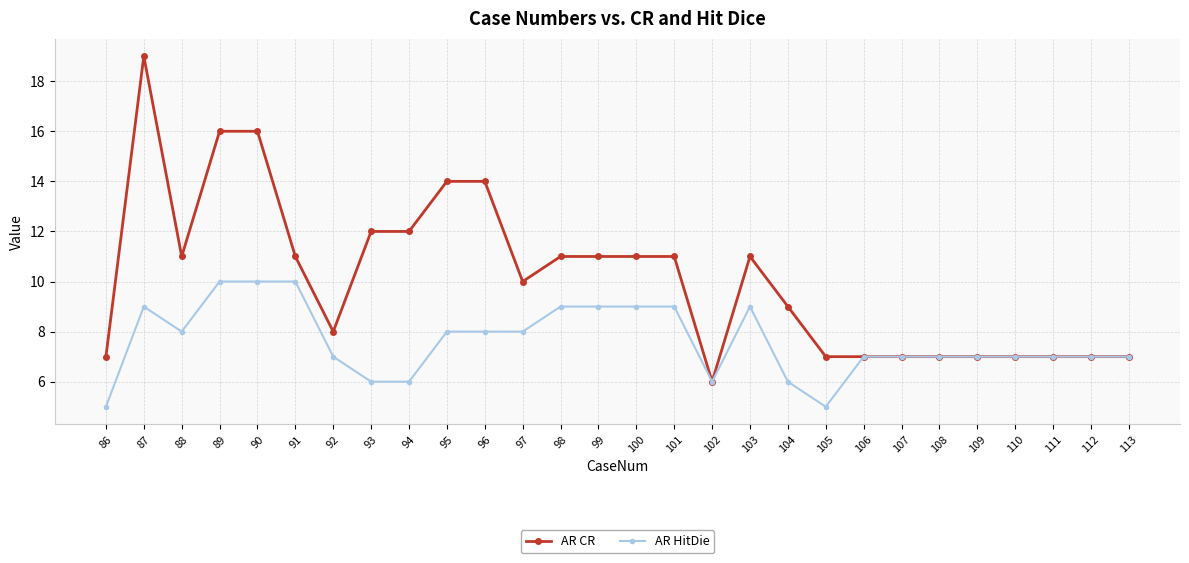

What is the difference between the AR HitDie values at 92 and 101?

2